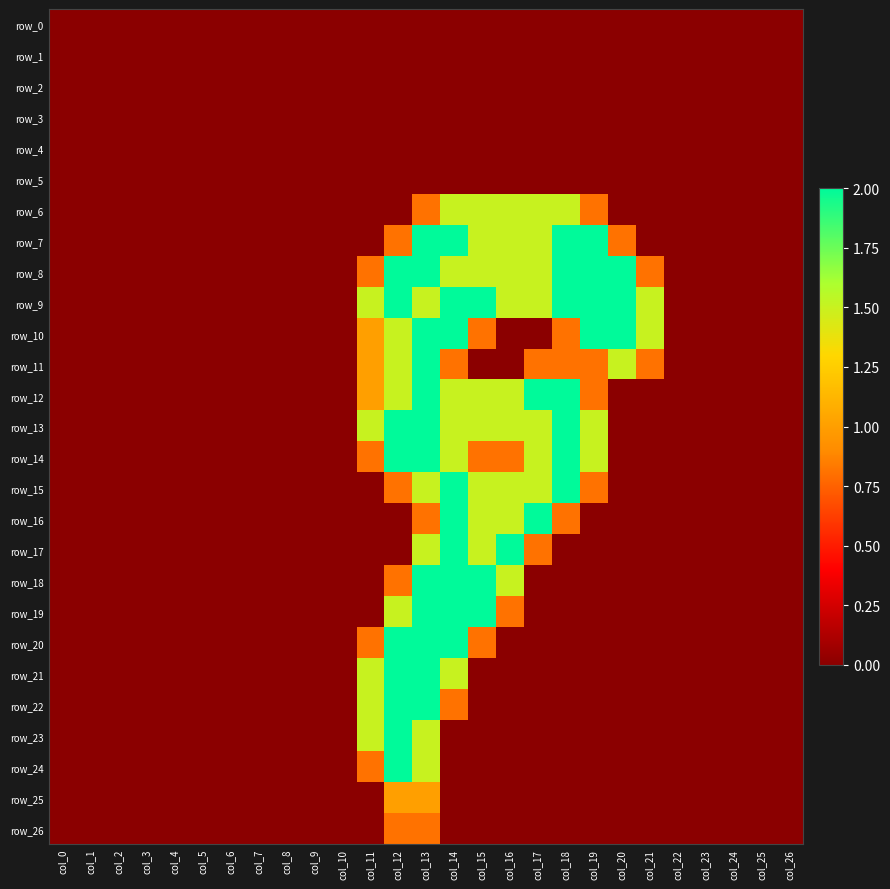

Reading left to right, list all the values displayed in this chart.

row_0: col_0=0.0	col_1=0.0	col_2=0.0	col_3=0.0	col_4=0.0	col_5=0.0	col_6=0.0	col_7=0.0	col_8=0.0	col_9=0.0	col_10=0.0	col_11=0.0	col_12=0.0	col_13=0.0	col_14=0.0	col_15=0.0	col_16=0.0	col_17=0.0	col_18=0.0	col_19=0.0	col_20=0.0	col_21=0.0	col_22=0.0	col_23=0.0	col_24=0.0	col_25=0.0	col_26=0.0
row_1: col_0=0.0	col_1=0.0	col_2=0.0	col_3=0.0	col_4=0.0	col_5=0.0	col_6=0.0	col_7=0.0	col_8=0.0	col_9=0.0	col_10=0.0	col_11=0.0	col_12=0.0	col_13=0.0	col_14=0.0	col_15=0.0	col_16=0.0	col_17=0.0	col_18=0.0	col_19=0.0	col_20=0.0	col_21=0.0	col_22=0.0	col_23=0.0	col_24=0.0	col_25=0.0	col_26=0.0
row_2: col_0=0.0	col_1=0.0	col_2=0.0	col_3=0.0	col_4=0.0	col_5=0.0	col_6=0.0	col_7=0.0	col_8=0.0	col_9=0.0	col_10=0.0	col_11=0.0	col_12=0.0	col_13=0.0	col_14=0.0	col_15=0.0	col_16=0.0	col_17=0.0	col_18=0.0	col_19=0.0	col_20=0.0	col_21=0.0	col_22=0.0	col_23=0.0	col_24=0.0	col_25=0.0	col_26=0.0
row_3: col_0=0.0	col_1=0.0	col_2=0.0	col_3=0.0	col_4=0.0	col_5=0.0	col_6=0.0	col_7=0.0	col_8=0.0	col_9=0.0	col_10=0.0	col_11=0.0	col_12=0.0	col_13=0.0	col_14=0.0	col_15=0.0	col_16=0.0	col_17=0.0	col_18=0.0	col_19=0.0	col_20=0.0	col_21=0.0	col_22=0.0	col_23=0.0	col_24=0.0	col_25=0.0	col_26=0.0
row_4: col_0=0.0	col_1=0.0	col_2=0.0	col_3=0.0	col_4=0.0	col_5=0.0	col_6=0.0	col_7=0.0	col_8=0.0	col_9=0.0	col_10=0.0	col_11=0.0	col_12=0.0	col_13=0.0	col_14=0.0	col_15=0.0	col_16=0.0	col_17=0.0	col_18=0.0	col_19=0.0	col_20=0.0	col_21=0.0	col_22=0.0	col_23=0.0	col_24=0.0	col_25=0.0	col_26=0.0
row_5: col_0=0.0	col_1=0.0	col_2=0.0	col_3=0.0	col_4=0.0	col_5=0.0	col_6=0.0	col_7=0.0	col_8=0.0	col_9=0.0	col_10=0.0	col_11=0.0	col_12=0.0	col_13=0.0	col_14=0.0	col_15=0.0	col_16=0.0	col_17=0.0	col_18=0.0	col_19=0.0	col_20=0.0	col_21=0.0	col_22=0.0	col_23=0.0	col_24=0.0	col_25=0.0	col_26=0.0
row_6: col_0=0.0	col_1=0.0	col_2=0.0	col_3=0.0	col_4=0.0	col_5=0.0	col_6=0.0	col_7=0.0	col_8=0.0	col_9=0.0	col_10=0.0	col_11=0.0	col_12=0.0	col_13=0.8	col_14=1.5	col_15=1.5	col_16=1.5	col_17=1.5	col_18=1.5	col_19=0.8	col_20=0.0	col_21=0.0	col_22=0.0	col_23=0.0	col_24=0.0	col_25=0.0	col_26=0.0
row_7: col_0=0.0	col_1=0.0	col_2=0.0	col_3=0.0	col_4=0.0	col_5=0.0	col_6=0.0	col_7=0.0	col_8=0.0	col_9=0.0	col_10=0.0	col_11=0.0	col_12=0.8	col_13=2.0	col_14=2.0	col_15=1.5	col_16=1.5	col_17=1.5	col_18=2.0	col_19=2.0	col_20=0.8	col_21=0.0	col_22=0.0	col_23=0.0	col_24=0.0	col_25=0.0	col_26=0.0
row_8: col_0=0.0	col_1=0.0	col_2=0.0	col_3=0.0	col_4=0.0	col_5=0.0	col_6=0.0	col_7=0.0	col_8=0.0	col_9=0.0	col_10=0.0	col_11=0.8	col_12=2.0	col_13=2.0	col_14=1.5	col_15=1.5	col_16=1.5	col_17=1.5	col_18=2.0	col_19=2.0	col_20=2.0	col_21=0.8	col_22=0.0	col_23=0.0	col_24=0.0	col_25=0.0	col_26=0.0
row_9: col_0=0.0	col_1=0.0	col_2=0.0	col_3=0.0	col_4=0.0	col_5=0.0	col_6=0.0	col_7=0.0	col_8=0.0	col_9=0.0	col_10=0.0	col_11=1.5	col_12=2.0	col_13=1.5	col_14=2.0	col_15=2.0	col_16=1.5	col_17=1.5	col_18=2.0	col_19=2.0	col_20=2.0	col_21=1.5	col_22=0.0	col_23=0.0	col_24=0.0	col_25=0.0	col_26=0.0
row_10: col_0=0.0	col_1=0.0	col_2=0.0	col_3=0.0	col_4=0.0	col_5=0.0	col_6=0.0	col_7=0.0	col_8=0.0	col_9=0.0	col_10=0.0	col_11=1.0	col_12=1.5	col_13=2.0	col_14=2.0	col_15=0.8	col_16=0.0	col_17=0.0	col_18=0.8	col_19=2.0	col_20=2.0	col_21=1.5	col_22=0.0	col_23=0.0	col_24=0.0	col_25=0.0	col_26=0.0
row_11: col_0=0.0	col_1=0.0	col_2=0.0	col_3=0.0	col_4=0.0	col_5=0.0	col_6=0.0	col_7=0.0	col_8=0.0	col_9=0.0	col_10=0.0	col_11=1.0	col_12=1.5	col_13=2.0	col_14=0.8	col_15=0.0	col_16=0.0	col_17=0.8	col_18=0.8	col_19=0.8	col_20=1.5	col_21=0.8	col_22=0.0	col_23=0.0	col_24=0.0	col_25=0.0	col_26=0.0
row_12: col_0=0.0	col_1=0.0	col_2=0.0	col_3=0.0	col_4=0.0	col_5=0.0	col_6=0.0	col_7=0.0	col_8=0.0	col_9=0.0	col_10=0.0	col_11=1.0	col_12=1.5	col_13=2.0	col_14=1.5	col_15=1.5	col_16=1.5	col_17=2.0	col_18=2.0	col_19=0.8	col_20=0.0	col_21=0.0	col_22=0.0	col_23=0.0	col_24=0.0	col_25=0.0	col_26=0.0
row_13: col_0=0.0	col_1=0.0	col_2=0.0	col_3=0.0	col_4=0.0	col_5=0.0	col_6=0.0	col_7=0.0	col_8=0.0	col_9=0.0	col_10=0.0	col_11=1.5	col_12=2.0	col_13=2.0	col_14=1.5	col_15=1.5	col_16=1.5	col_17=1.5	col_18=2.0	col_19=1.5	col_20=0.0	col_21=0.0	col_22=0.0	col_23=0.0	col_24=0.0	col_25=0.0	col_26=0.0
row_14: col_0=0.0	col_1=0.0	col_2=0.0	col_3=0.0	col_4=0.0	col_5=0.0	col_6=0.0	col_7=0.0	col_8=0.0	col_9=0.0	col_10=0.0	col_11=0.8	col_12=2.0	col_13=2.0	col_14=1.5	col_15=0.8	col_16=0.8	col_17=1.5	col_18=2.0	col_19=1.5	col_20=0.0	col_21=0.0	col_22=0.0	col_23=0.0	col_24=0.0	col_25=0.0	col_26=0.0
row_15: col_0=0.0	col_1=0.0	col_2=0.0	col_3=0.0	col_4=0.0	col_5=0.0	col_6=0.0	col_7=0.0	col_8=0.0	col_9=0.0	col_10=0.0	col_11=0.0	col_12=0.8	col_13=1.5	col_14=2.0	col_15=1.5	col_16=1.5	col_17=1.5	col_18=2.0	col_19=0.8	col_20=0.0	col_21=0.0	col_22=0.0	col_23=0.0	col_24=0.0	col_25=0.0	col_26=0.0
row_16: col_0=0.0	col_1=0.0	col_2=0.0	col_3=0.0	col_4=0.0	col_5=0.0	col_6=0.0	col_7=0.0	col_8=0.0	col_9=0.0	col_10=0.0	col_11=0.0	col_12=0.0	col_13=0.8	col_14=2.0	col_15=1.5	col_16=1.5	col_17=2.0	col_18=0.8	col_19=0.0	col_20=0.0	col_21=0.0	col_22=0.0	col_23=0.0	col_24=0.0	col_25=0.0	col_26=0.0
row_17: col_0=0.0	col_1=0.0	col_2=0.0	col_3=0.0	col_4=0.0	col_5=0.0	col_6=0.0	col_7=0.0	col_8=0.0	col_9=0.0	col_10=0.0	col_11=0.0	col_12=0.0	col_13=1.5	col_14=2.0	col_15=1.5	col_16=2.0	col_17=0.8	col_18=0.0	col_19=0.0	col_20=0.0	col_21=0.0	col_22=0.0	col_23=0.0	col_24=0.0	col_25=0.0	col_26=0.0
row_18: col_0=0.0	col_1=0.0	col_2=0.0	col_3=0.0	col_4=0.0	col_5=0.0	col_6=0.0	col_7=0.0	col_8=0.0	col_9=0.0	col_10=0.0	col_11=0.0	col_12=0.8	col_13=2.0	col_14=2.0	col_15=2.0	col_16=1.5	col_17=0.0	col_18=0.0	col_19=0.0	col_20=0.0	col_21=0.0	col_22=0.0	col_23=0.0	col_24=0.0	col_25=0.0	col_26=0.0
row_19: col_0=0.0	col_1=0.0	col_2=0.0	col_3=0.0	col_4=0.0	col_5=0.0	col_6=0.0	col_7=0.0	col_8=0.0	col_9=0.0	col_10=0.0	col_11=0.0	col_12=1.5	col_13=2.0	col_14=2.0	col_15=2.0	col_16=0.8	col_17=0.0	col_18=0.0	col_19=0.0	col_20=0.0	col_21=0.0	col_22=0.0	col_23=0.0	col_24=0.0	col_25=0.0	col_26=0.0
row_20: col_0=0.0	col_1=0.0	col_2=0.0	col_3=0.0	col_4=0.0	col_5=0.0	col_6=0.0	col_7=0.0	col_8=0.0	col_9=0.0	col_10=0.0	col_11=0.8	col_12=2.0	col_13=2.0	col_14=2.0	col_15=0.8	col_16=0.0	col_17=0.0	col_18=0.0	col_19=0.0	col_20=0.0	col_21=0.0	col_22=0.0	col_23=0.0	col_24=0.0	col_25=0.0	col_26=0.0
row_21: col_0=0.0	col_1=0.0	col_2=0.0	col_3=0.0	col_4=0.0	col_5=0.0	col_6=0.0	col_7=0.0	col_8=0.0	col_9=0.0	col_10=0.0	col_11=1.5	col_12=2.0	col_13=2.0	col_14=1.5	col_15=0.0	col_16=0.0	col_17=0.0	col_18=0.0	col_19=0.0	col_20=0.0	col_21=0.0	col_22=0.0	col_23=0.0	col_24=0.0	col_25=0.0	col_26=0.0
row_22: col_0=0.0	col_1=0.0	col_2=0.0	col_3=0.0	col_4=0.0	col_5=0.0	col_6=0.0	col_7=0.0	col_8=0.0	col_9=0.0	col_10=0.0	col_11=1.5	col_12=2.0	col_13=2.0	col_14=0.8	col_15=0.0	col_16=0.0	col_17=0.0	col_18=0.0	col_19=0.0	col_20=0.0	col_21=0.0	col_22=0.0	col_23=0.0	col_24=0.0	col_25=0.0	col_26=0.0
row_23: col_0=0.0	col_1=0.0	col_2=0.0	col_3=0.0	col_4=0.0	col_5=0.0	col_6=0.0	col_7=0.0	col_8=0.0	col_9=0.0	col_10=0.0	col_11=1.5	col_12=2.0	col_13=1.5	col_14=0.0	col_15=0.0	col_16=0.0	col_17=0.0	col_18=0.0	col_19=0.0	col_20=0.0	col_21=0.0	col_22=0.0	col_23=0.0	col_24=0.0	col_25=0.0	col_26=0.0
row_24: col_0=0.0	col_1=0.0	col_2=0.0	col_3=0.0	col_4=0.0	col_5=0.0	col_6=0.0	col_7=0.0	col_8=0.0	col_9=0.0	col_10=0.0	col_11=0.8	col_12=2.0	col_13=1.5	col_14=0.0	col_15=0.0	col_16=0.0	col_17=0.0	col_18=0.0	col_19=0.0	col_20=0.0	col_21=0.0	col_22=0.0	col_23=0.0	col_24=0.0	col_25=0.0	col_26=0.0
row_25: col_0=0.0	col_1=0.0	col_2=0.0	col_3=0.0	col_4=0.0	col_5=0.0	col_6=0.0	col_7=0.0	col_8=0.0	col_9=0.0	col_10=0.0	col_11=0.0	col_12=1.0	col_13=1.0	col_14=0.0	col_15=0.0	col_16=0.0	col_17=0.0	col_18=0.0	col_19=0.0	col_20=0.0	col_21=0.0	col_22=0.0	col_23=0.0	col_24=0.0	col_25=0.0	col_26=0.0
row_26: col_0=0.0	col_1=0.0	col_2=0.0	col_3=0.0	col_4=0.0	col_5=0.0	col_6=0.0	col_7=0.0	col_8=0.0	col_9=0.0	col_10=0.0	col_11=0.0	col_12=0.8	col_13=0.8	col_14=0.0	col_15=0.0	col_16=0.0	col_17=0.0	col_18=0.0	col_19=0.0	col_20=0.0	col_21=0.0	col_22=0.0	col_23=0.0	col_24=0.0	col_25=0.0	col_26=0.0